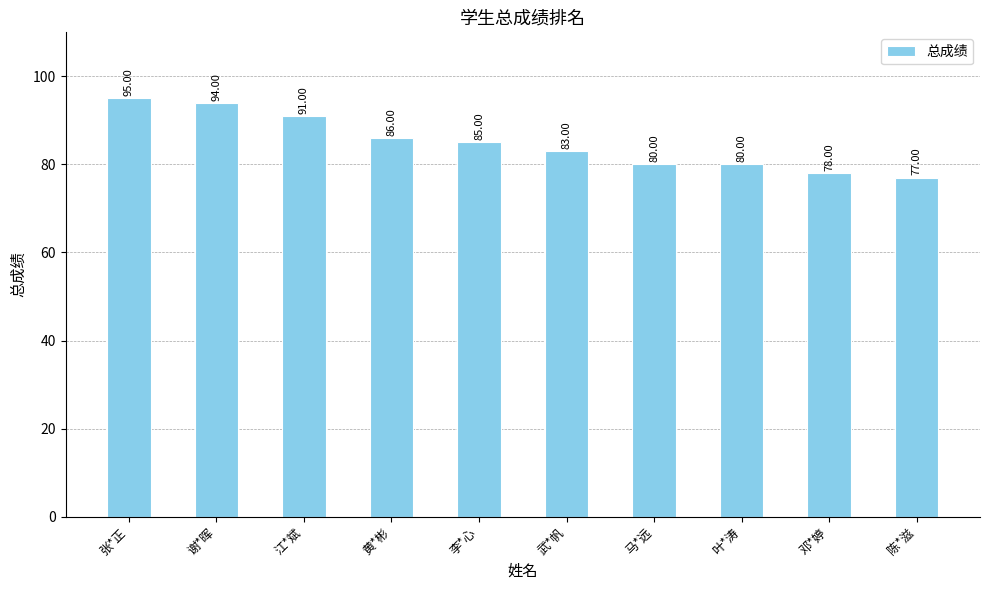

How many categories are shown in the chart?

10